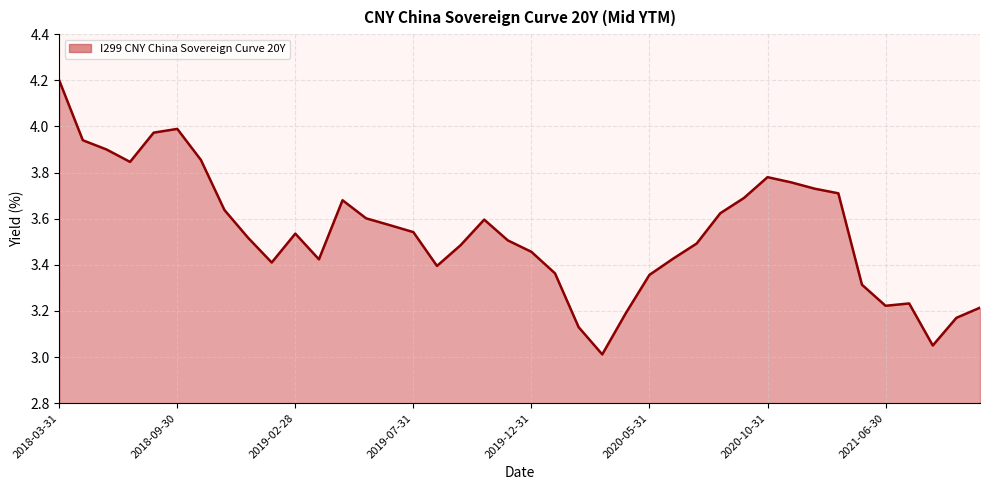

What is the smallest value displayed?

3.0